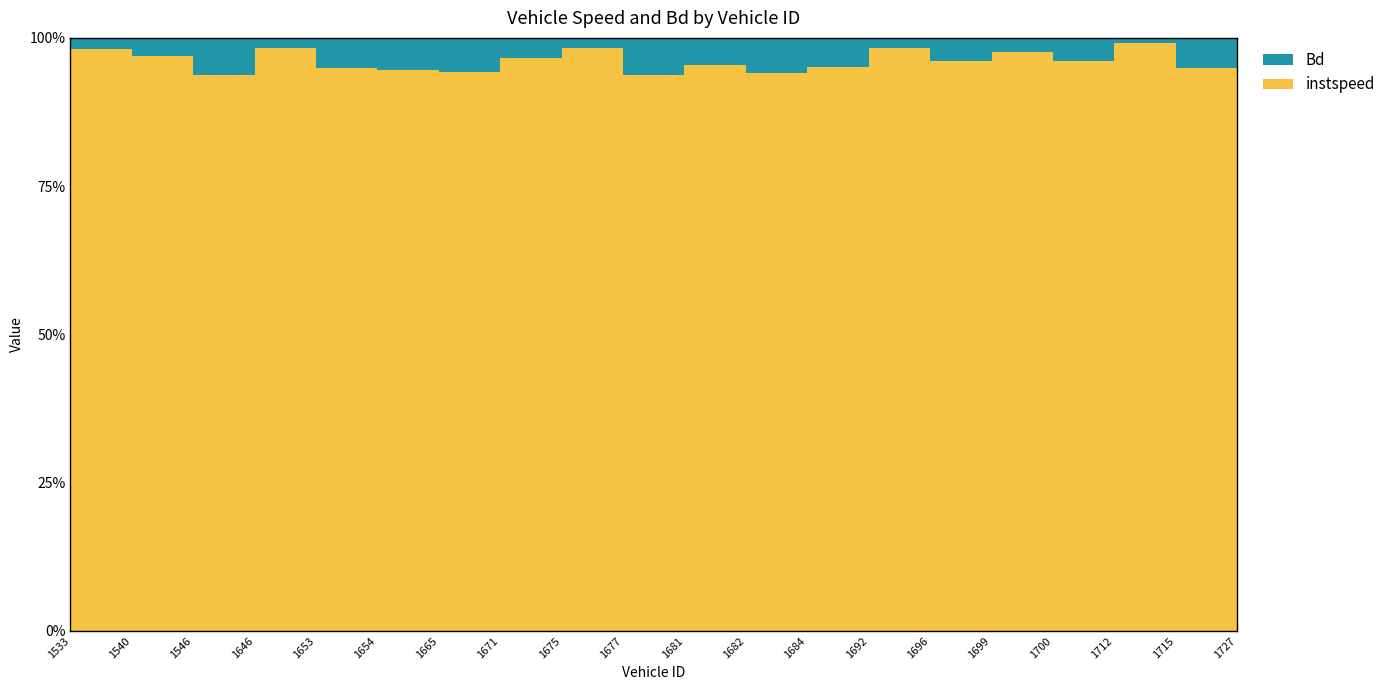

Reading left to right, transcribe all the data shown in this chart.

instspeed: 1533=11.6	1540=12.3	1546=14.7	1646=11.1	1653=12.7	1654=14.2	1665=16.1	1671=11.7	1675=11.8	1677=14.5	1681=12.8	1682=14.1	1684=13.3	1692=11.1	1696=12.0	1699=11.6	1700=12.1	1712=10.4	1715=13.9	1727=12.7
Bd: 1533=0.2	1540=0.4	1546=1.0	1646=0.2	1653=0.7	1654=0.8	1665=1.0	1671=0.4	1675=0.2	1677=1.0	1681=0.6	1682=0.9	1684=0.7	1692=0.2	1696=0.5	1699=0.3	1700=0.5	1712=0.1	1715=0.7	1727=0.4